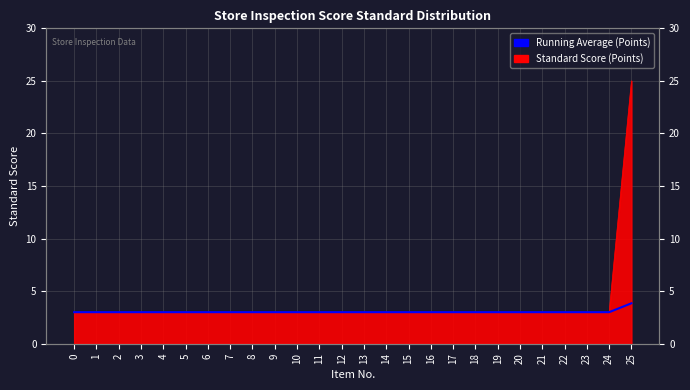

The value at 16 is 3.0. True or false?

True